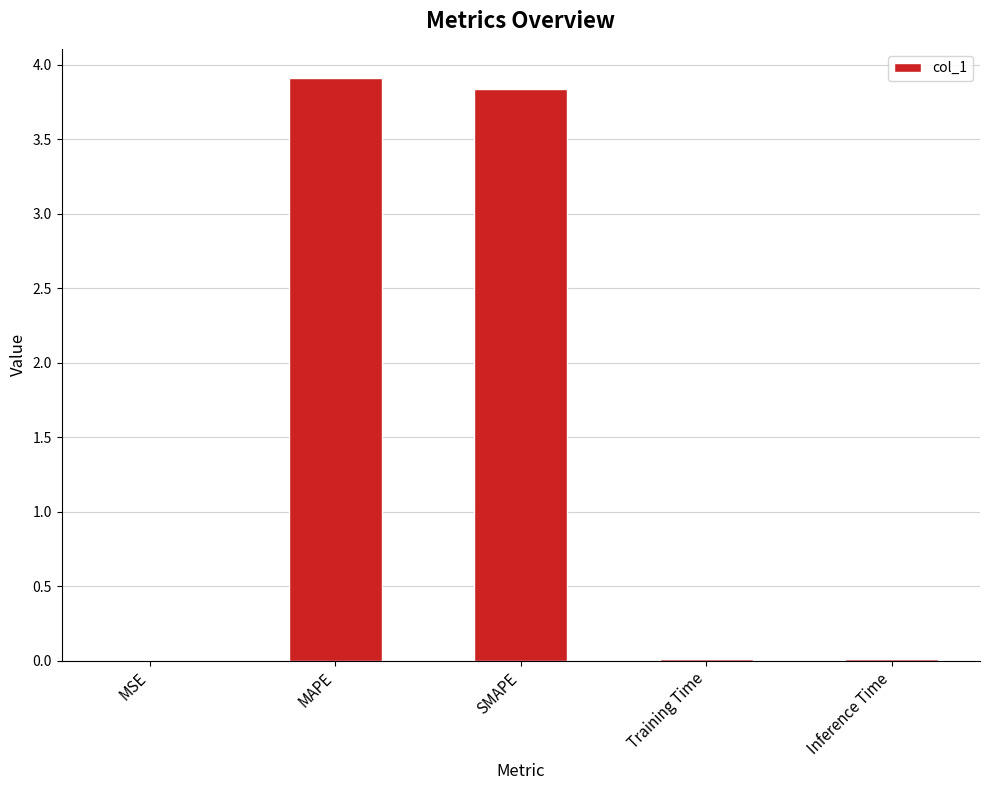

What value does the data have at SMAPE?

3.8